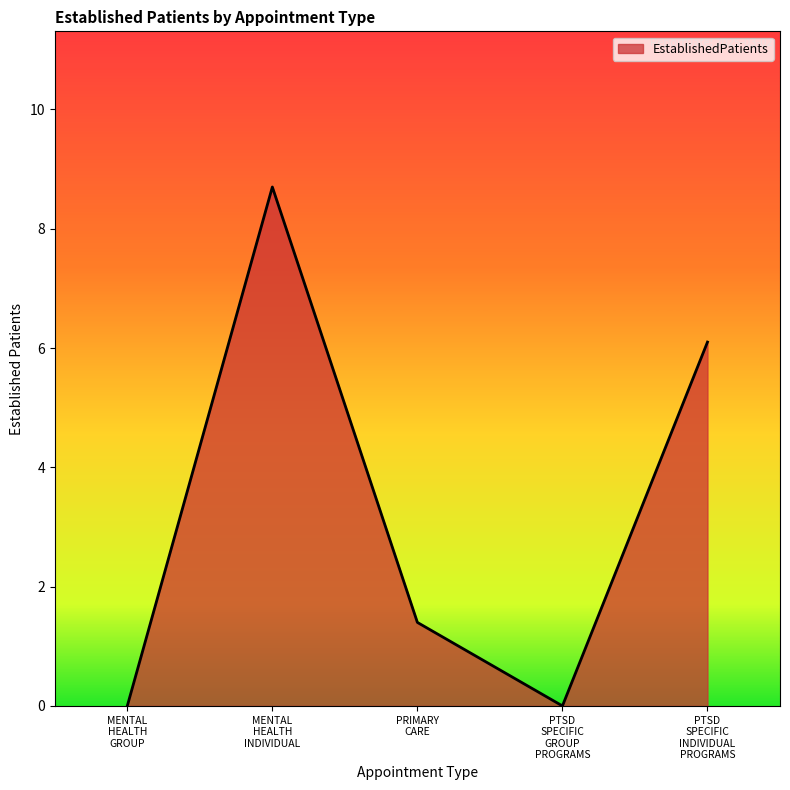

What is the greatest value displayed?

8.7